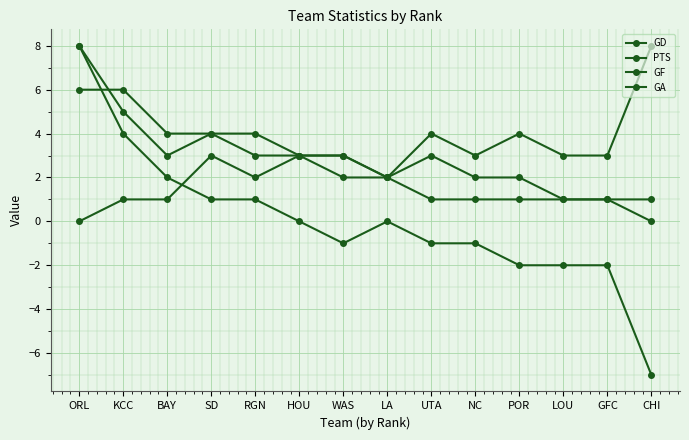

Which series ends up on top after the final intersection of GD and GA?

GA